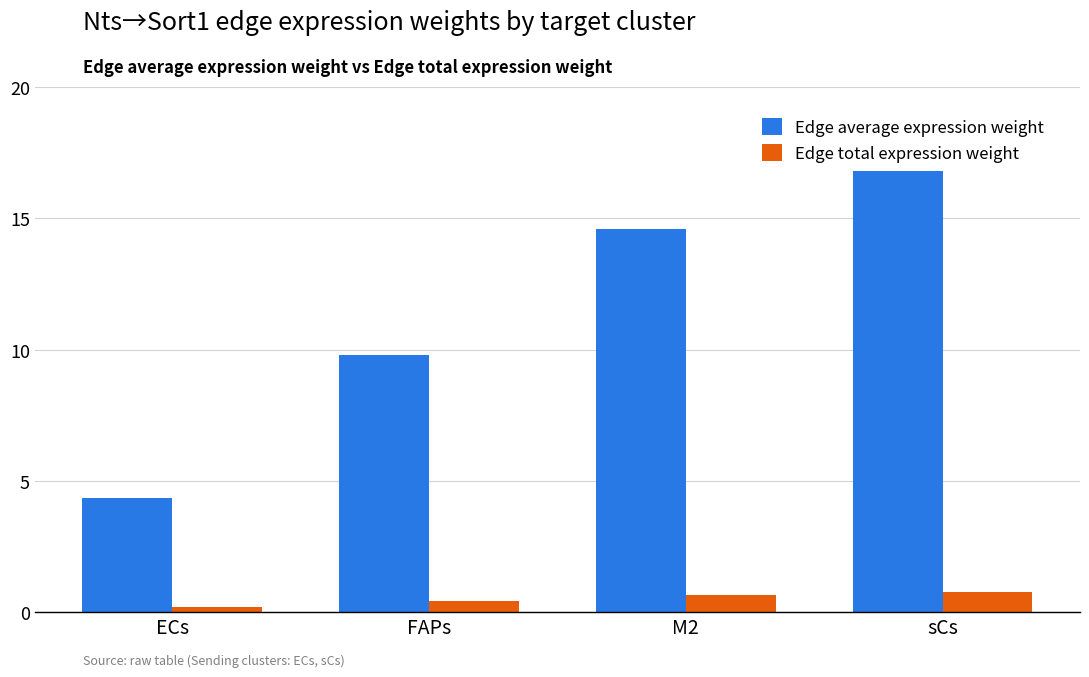

What value does the Edge total expression weight series have at M2?

0.7